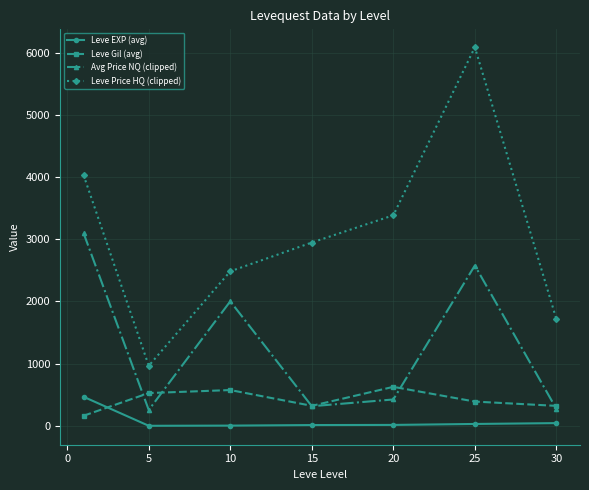

True or false: Avg Price NQ (clipped) and Leve EXP (avg) cross at least once.

False